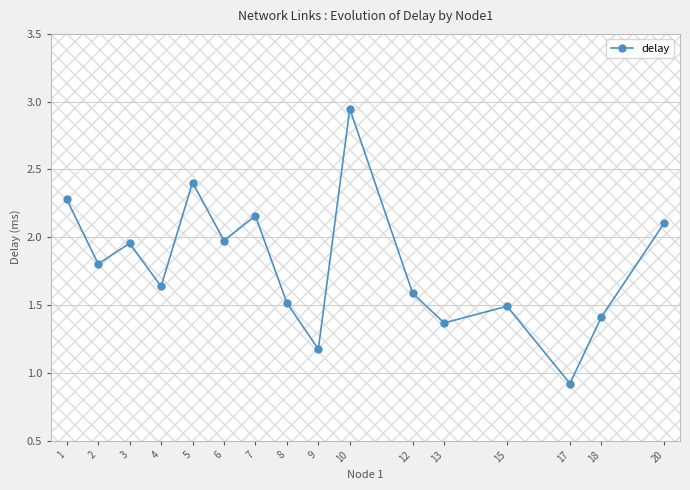

At which category does the data reach its first local valley?

2